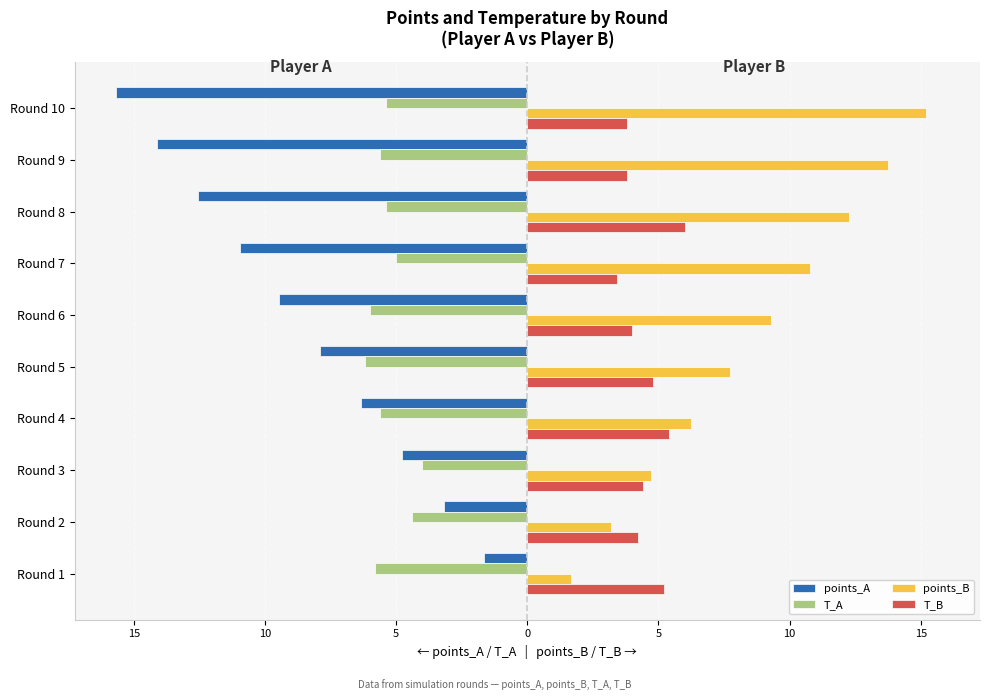

Reading left to right, list all the values displayed in this chart.

points_A: -1.6	-3.2	-4.8	-6.3	-7.9	-9.5	-11.0	-12.5	-14.1	-15.7
T_A: -5.8	-4.4	-4.0	-5.6	-6.2	-6.0	-5.0	-5.4	-5.6	-5.4
points_B: 1.7	3.2	4.7	6.2	7.7	9.3	10.8	12.3	13.7	15.2
T_B: 5.2	4.2	4.4	5.4	4.8	4.0	3.4	6.0	3.8	3.8